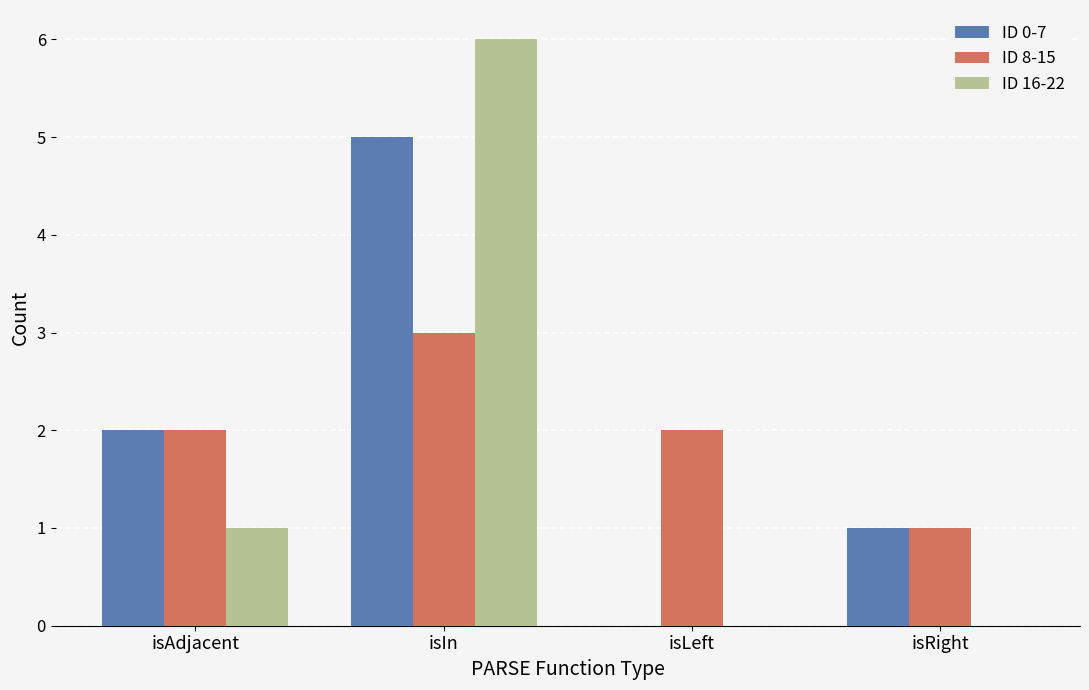

Reading left to right, list all the values displayed in this chart.

ID 0-7: 2	5	0	1
ID 8-15: 2	3	2	1
ID 16-22: 1	6	0	0